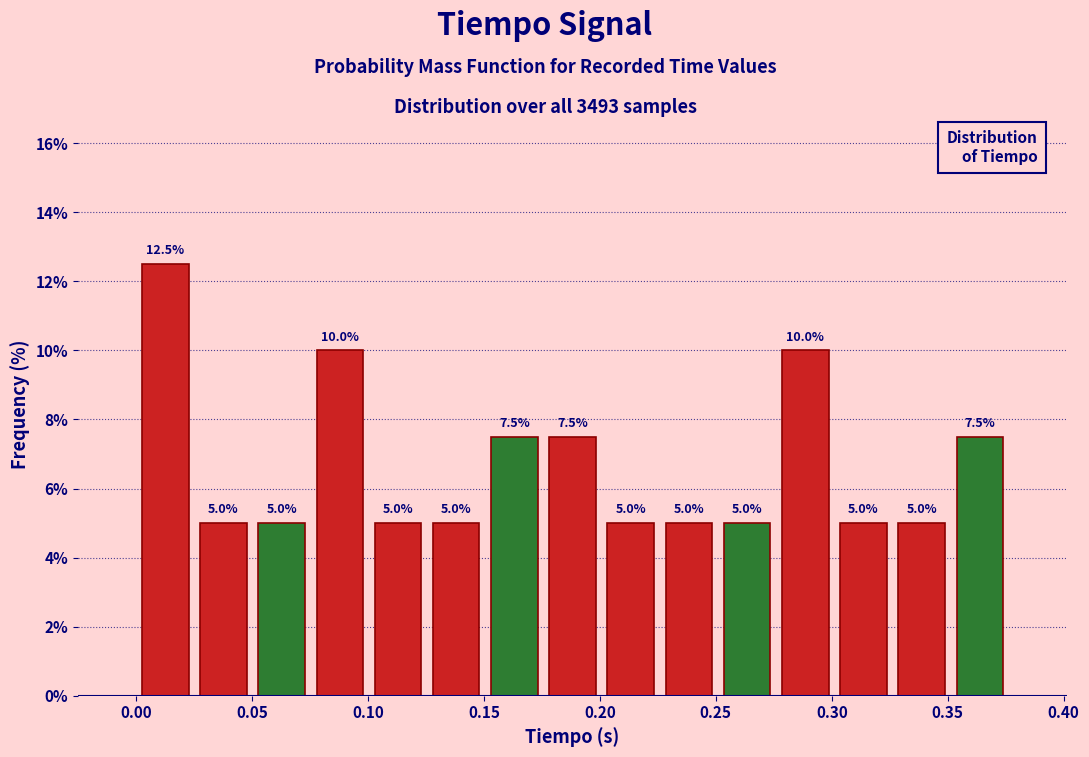

Reading left to right, transcribe this chart: for each bar, give the range it covers on the x-axis and its height. The bar edges are not printed on the chart, so give them approximately, as read against the axis.

0.000 to 0.025: 12.5
0.025 to 0.050: 5.0
0.050 to 0.075: 5.0
0.075 to 0.100: 10.0
0.100 to 0.125: 5.0
0.125 to 0.150: 5.0
0.150 to 0.175: 7.5
0.175 to 0.200: 7.5
0.200 to 0.225: 5.0
0.225 to 0.250: 5.0
0.250 to 0.275: 5.0
0.275 to 0.300: 10.0
0.300 to 0.325: 5.0
0.325 to 0.350: 5.0
0.350 to 0.375: 7.5